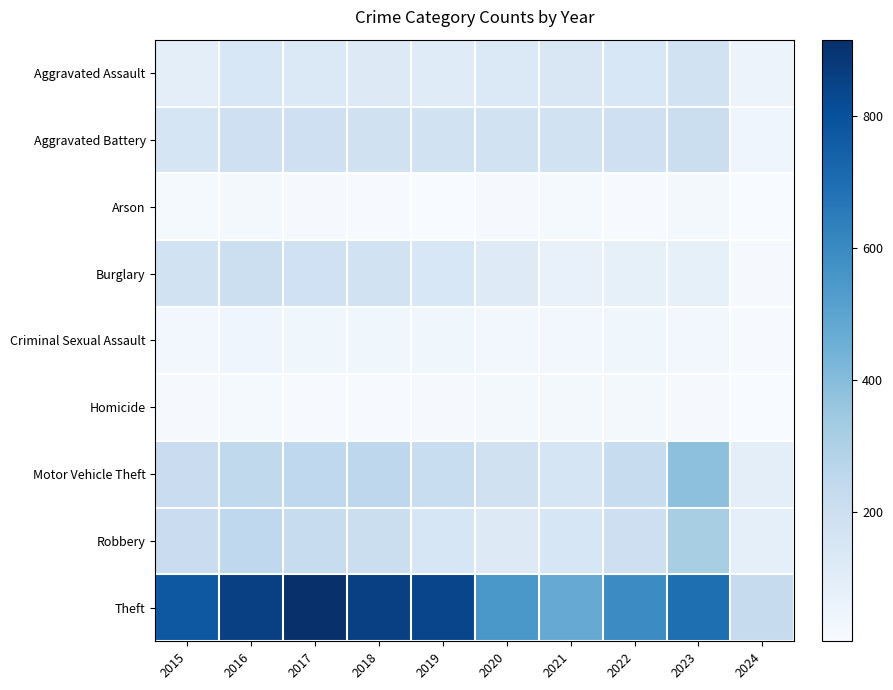

Rank the series at 2024 from highest to lowest value.

Theft, Motor Vehicle Theft, Robbery, Aggravated Assault, Aggravated Battery, Burglary, Criminal Sexual Assault, Homicide, Arson